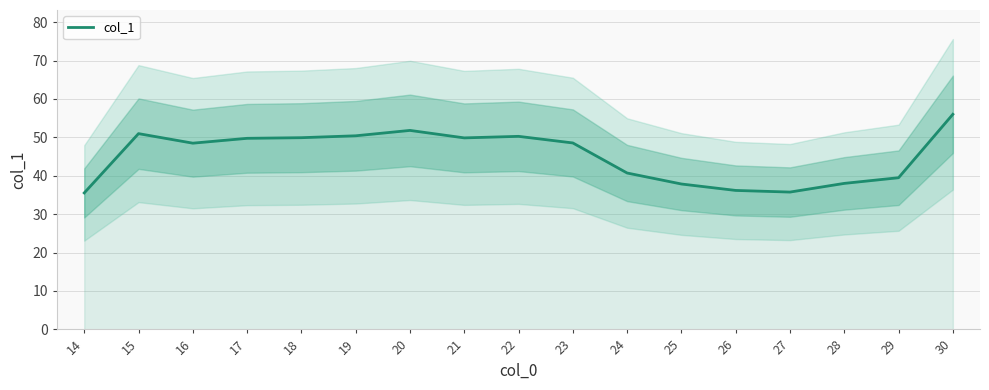

How many points are higher than both their immediate neighbors (excluding endpoints)?

3